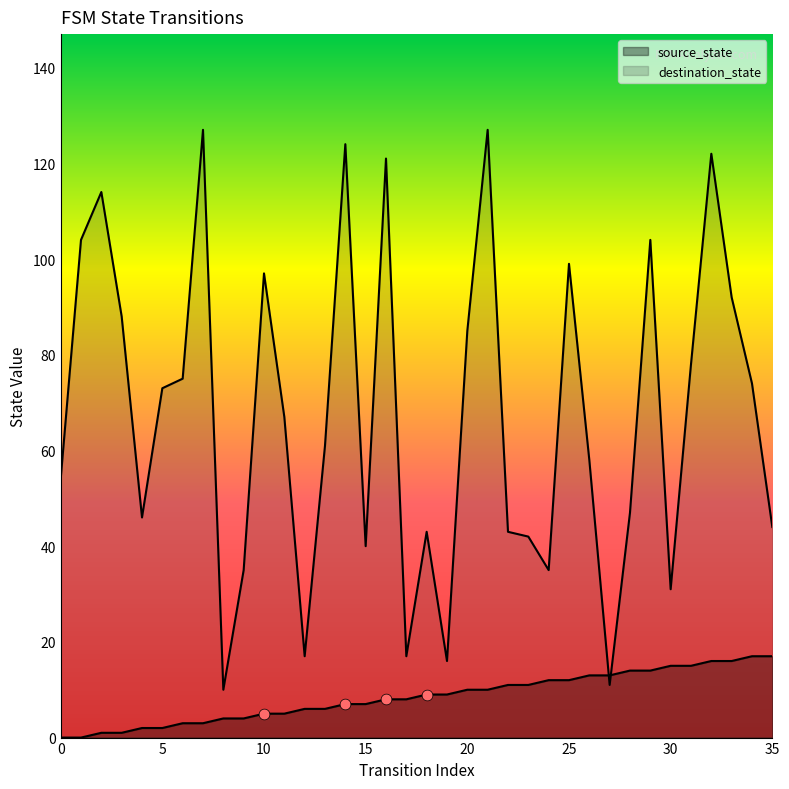

Which series has the largest total across all categories?

destination_state